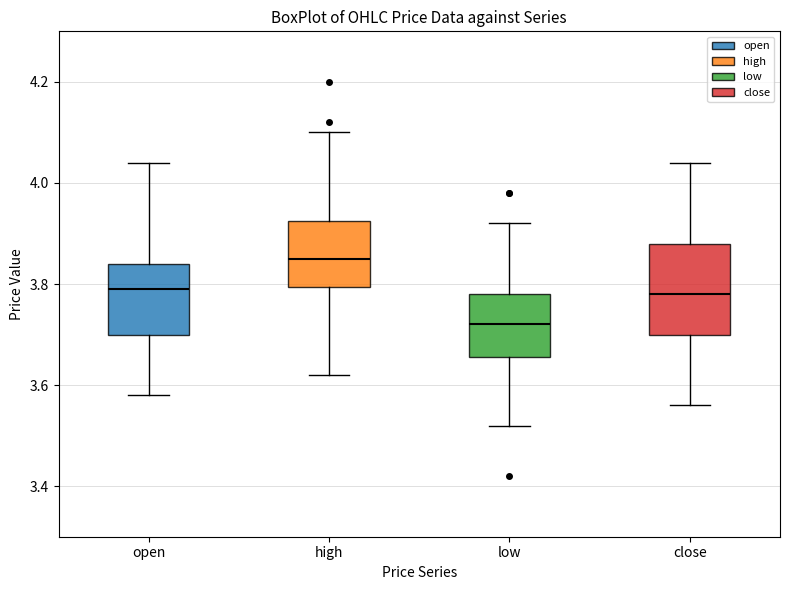

Reading left to right, transcribe this box plot: for each box, give where its median line is, the range the box spans, and where its two whiskers end, as read against the y-axis. The values are not printed on the chart, so give them approximately, as read against the axis.

open: median 3.80, box 3.70 to 3.84, whiskers 3.58 to 4.04
high: median 3.86, box 3.80 to 3.92, whiskers 3.62 to 4.10
low: median 3.72, box 3.66 to 3.78, whiskers 3.52 to 3.92
close: median 3.78, box 3.70 to 3.88, whiskers 3.56 to 4.04